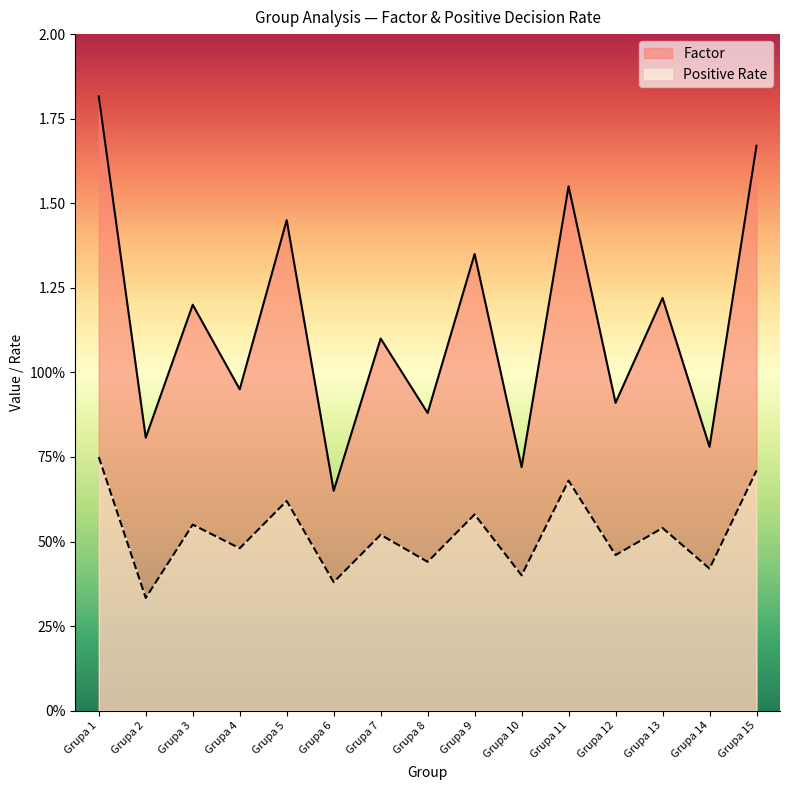

Where is the first local maximum for Positive Rate?

Grupa 3